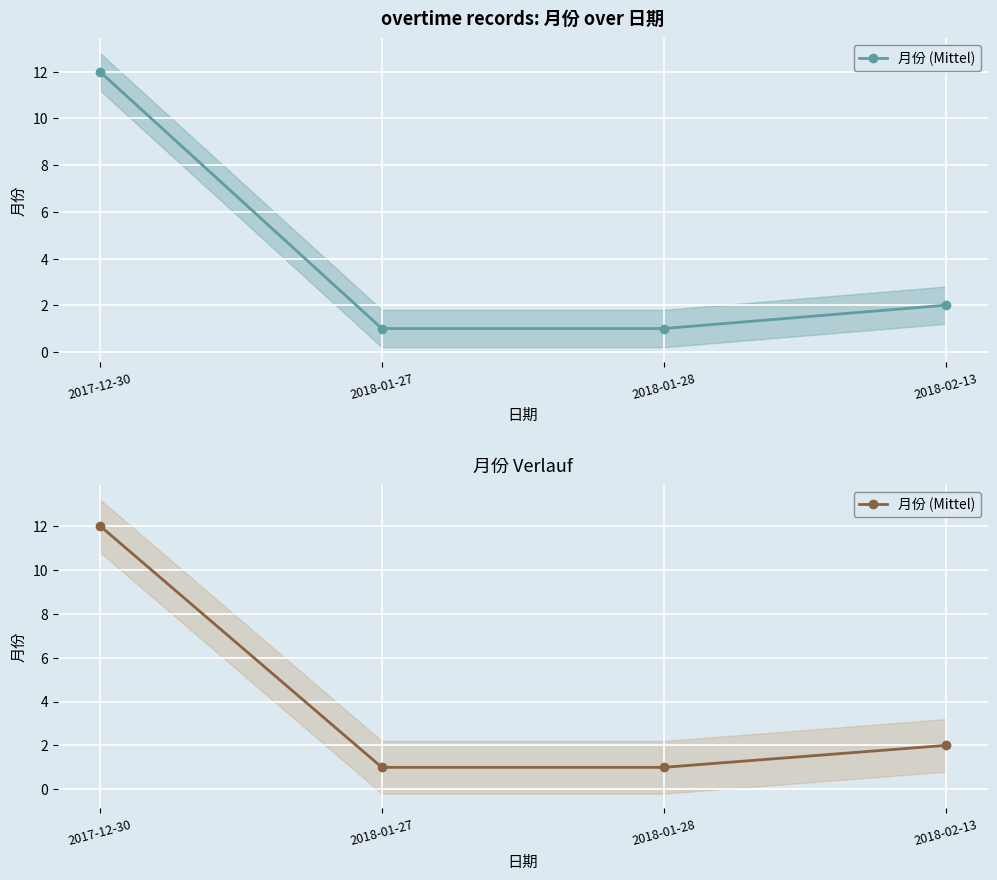

What is the difference between the values at 2018-02-13 and 2018-01-27?

1